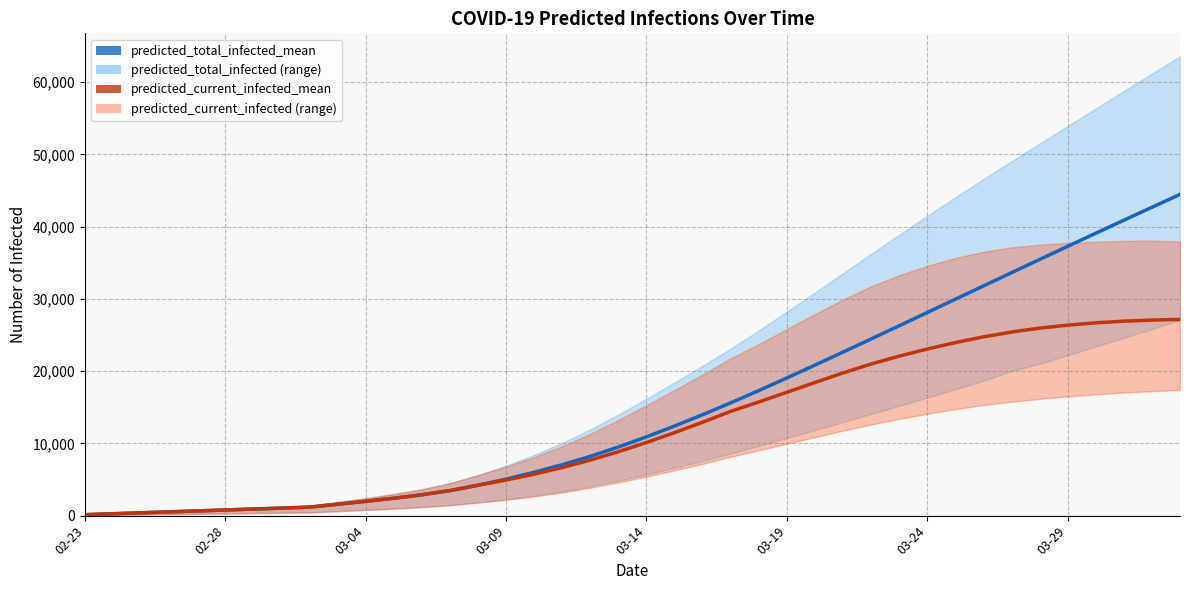

Is it true that predicted_total_infected_mean equals 946 at 03-14?

False